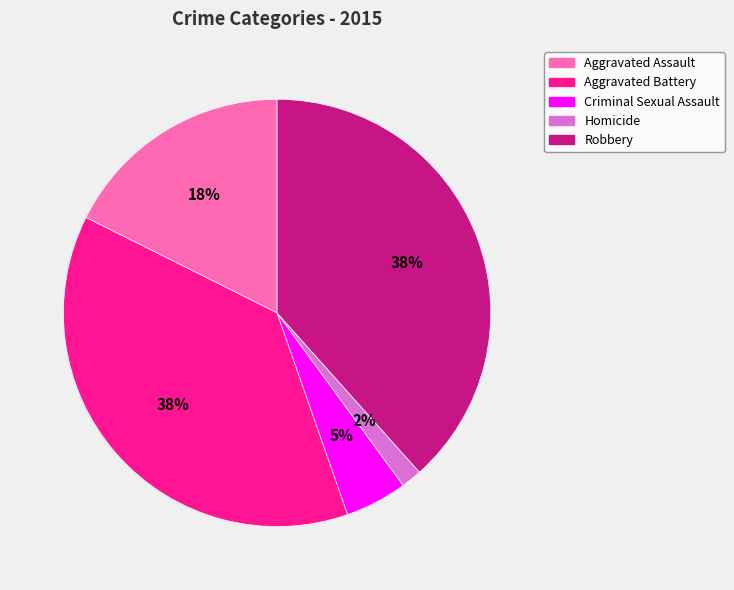

Combined, do Aggravated Battery and Criminal Sexual Assault account for over 50%?

No